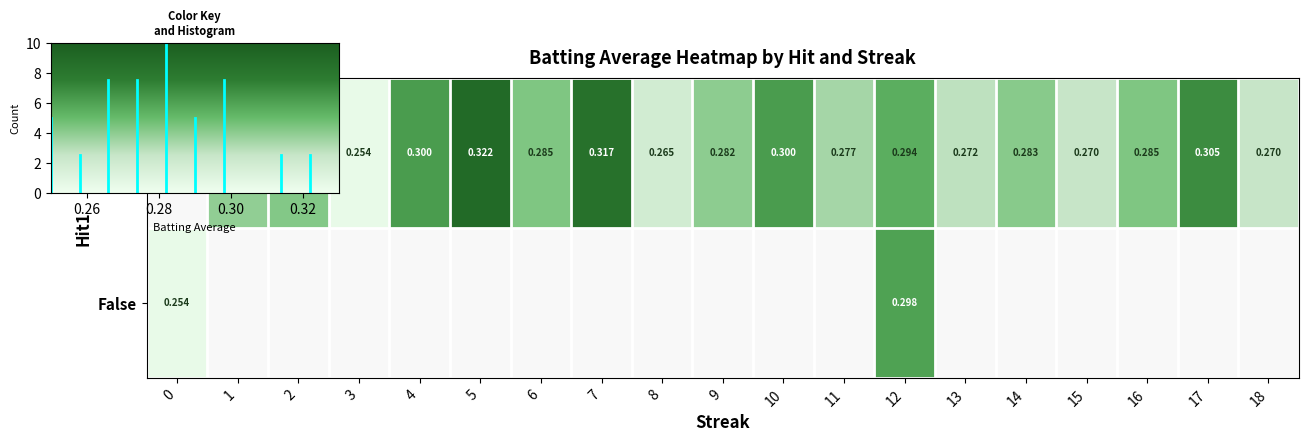

Is the value of False at 1 greater than the value of True at 11?

No